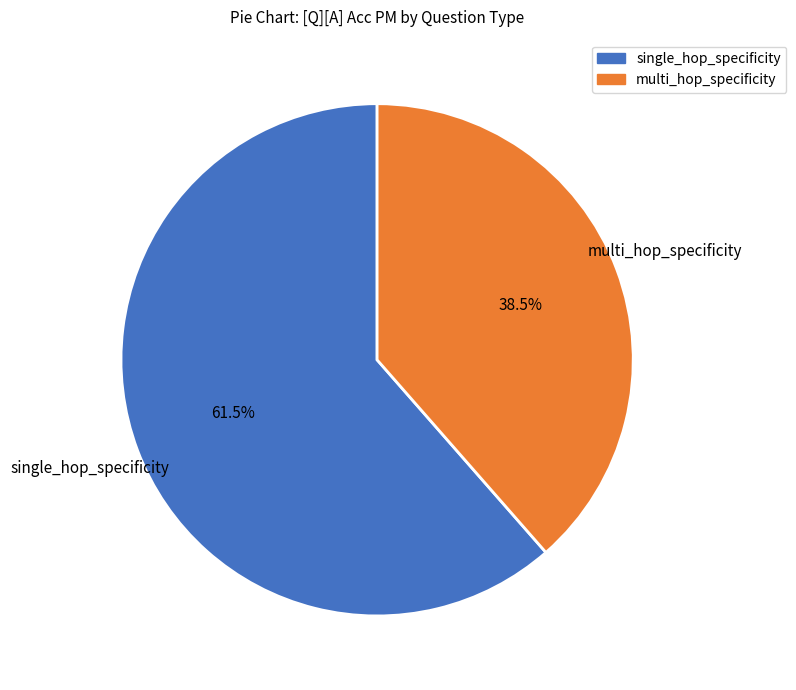

Is there a majority slice in this chart?

Yes